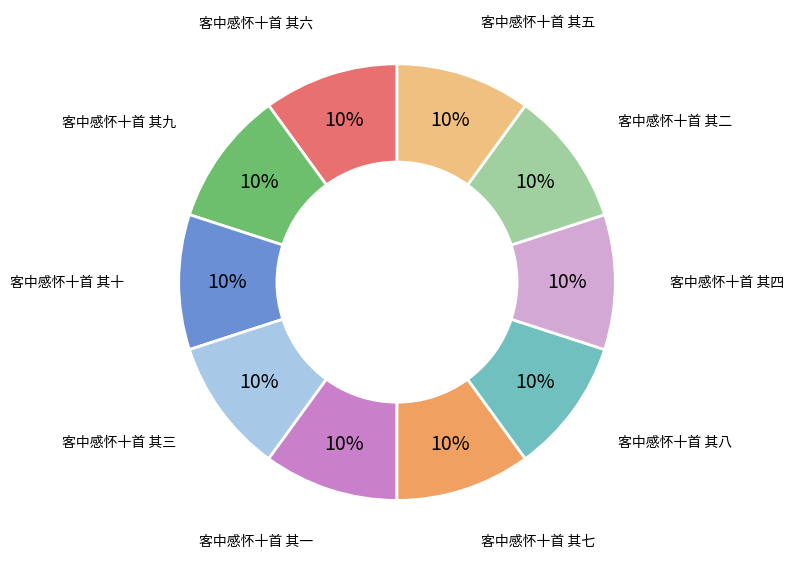

To the nearest percent, what is the average slice percentage?

10%